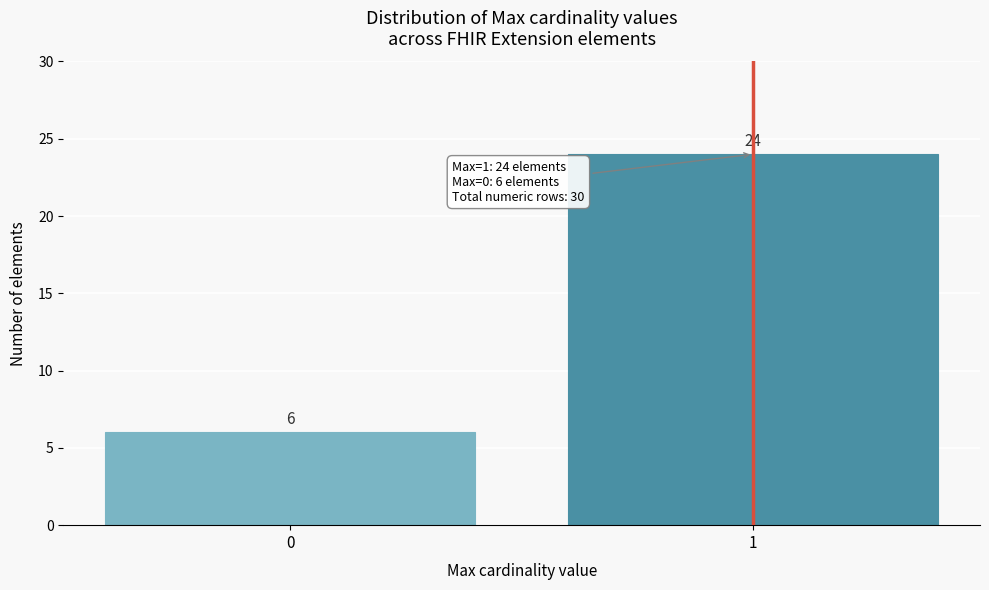

Reading left to right, extract all data points from this chart.

6	24